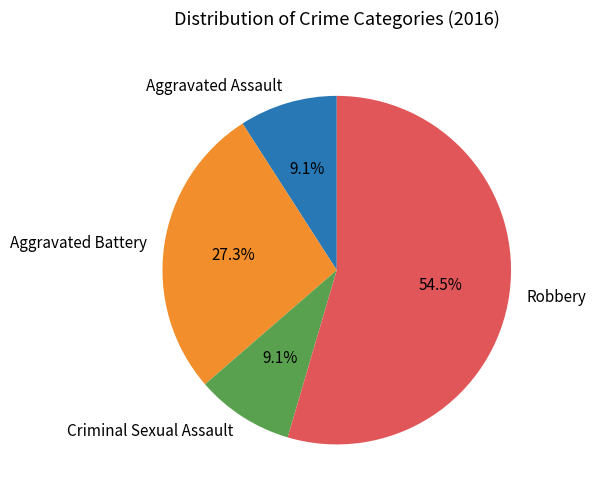

Which has a higher value, Aggravated Battery or Aggravated Assault?

Aggravated Battery